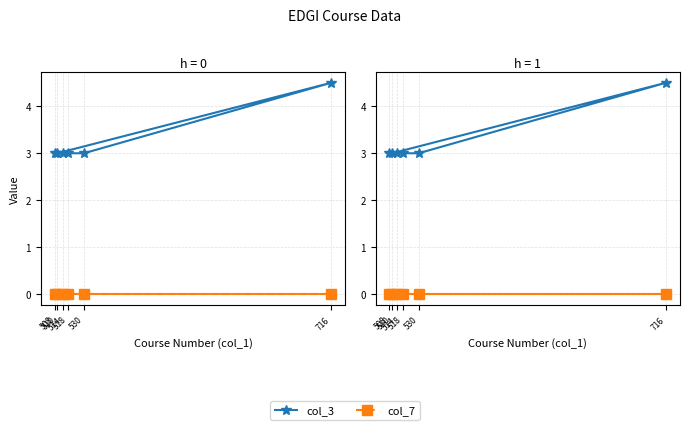

What is the highest value of the col_3 series?

4.5